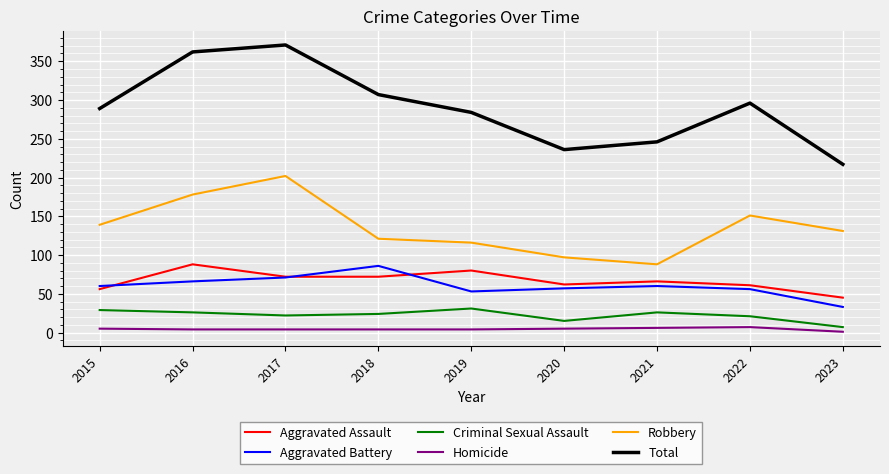

Does the chart display data point markers on the line(s)?

No